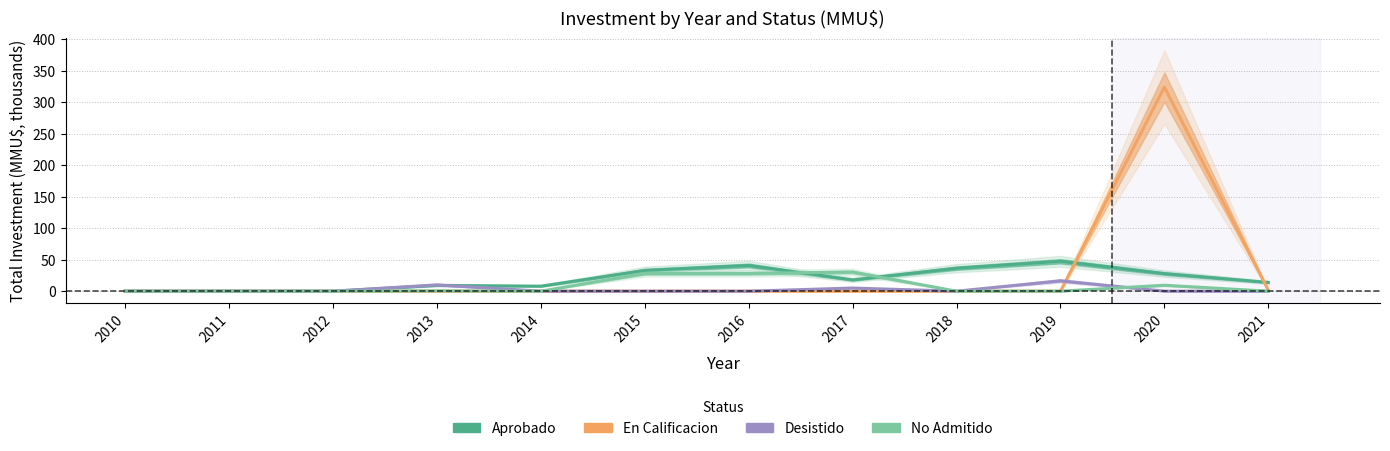

Between which two adjacent categories do En Calificacion and Aprobado first intersect?

2019 and 2020